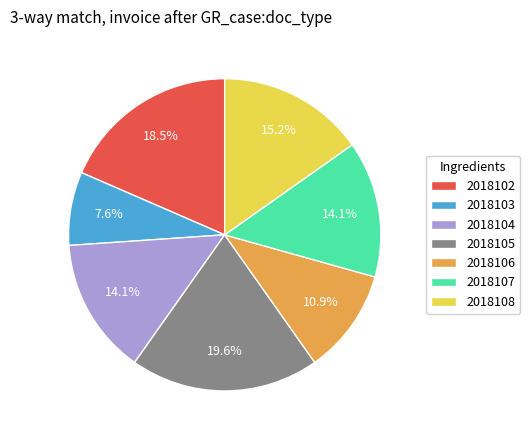

What percentage is NOT represented by 2018104?

85.9%